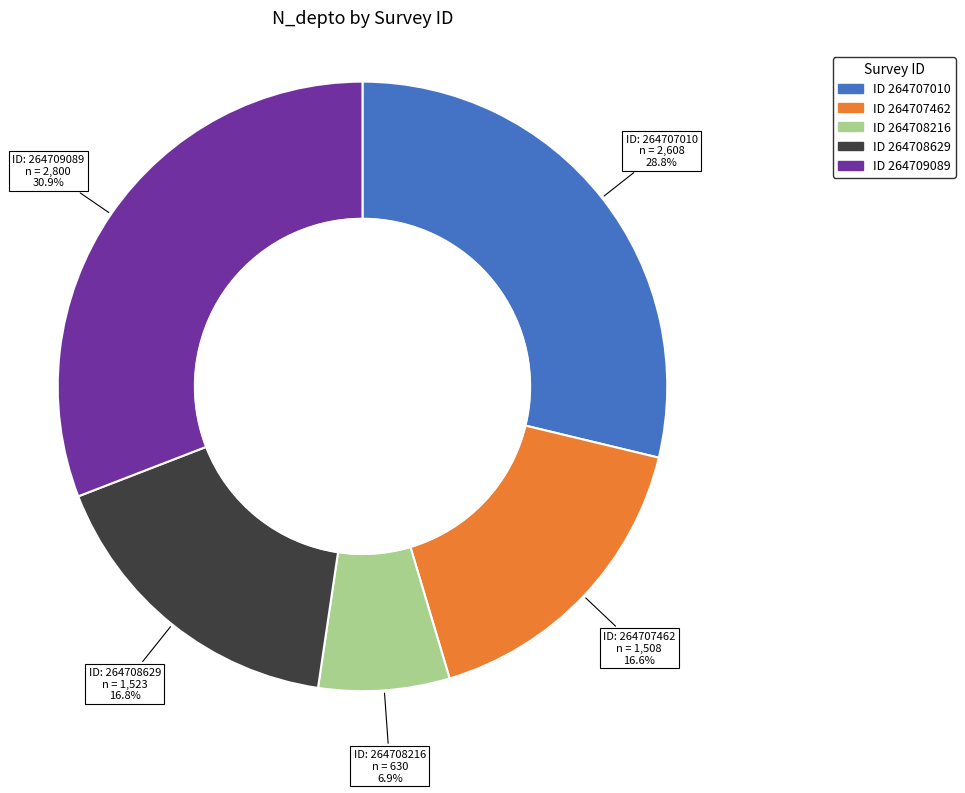

Is there a majority slice in this chart?

No